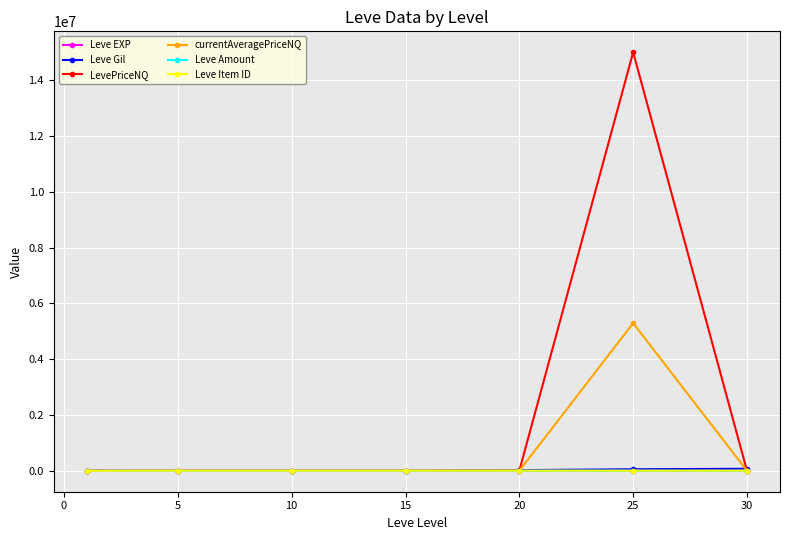

True or false: Leve Amount and Leve EXP intersect in this chart.

False